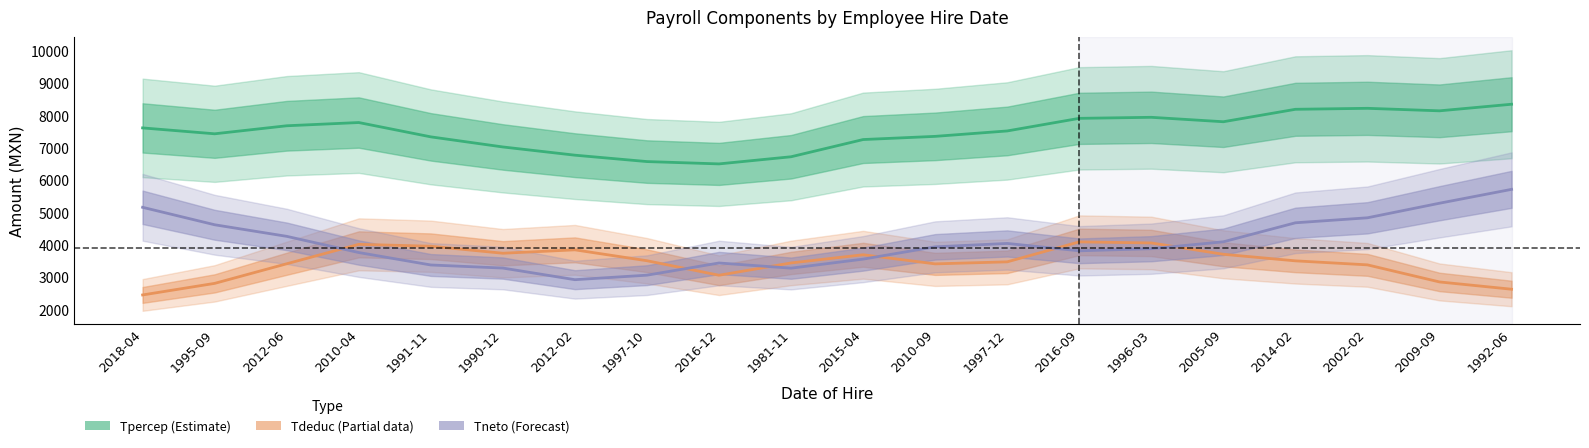

Which category has the highest value in the Tpercep (Estimate) series?

1992-06